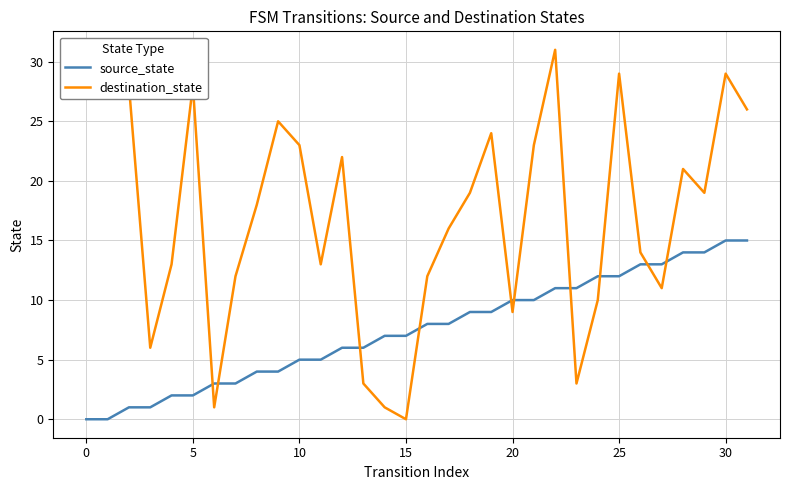

What is the difference between the destination_state values at 28 and 21?

2